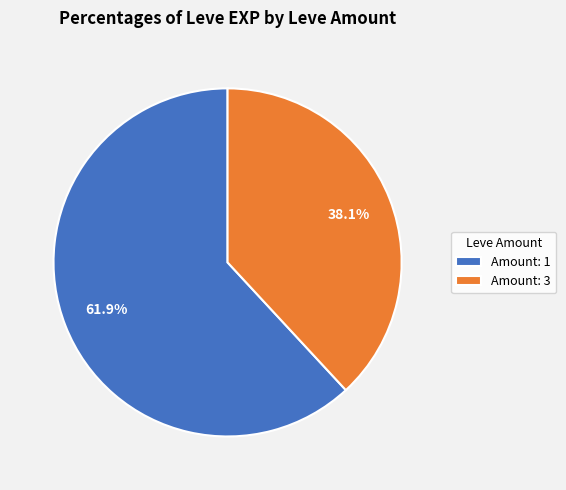

What is the largest slice in the pie chart?

Amount: 1